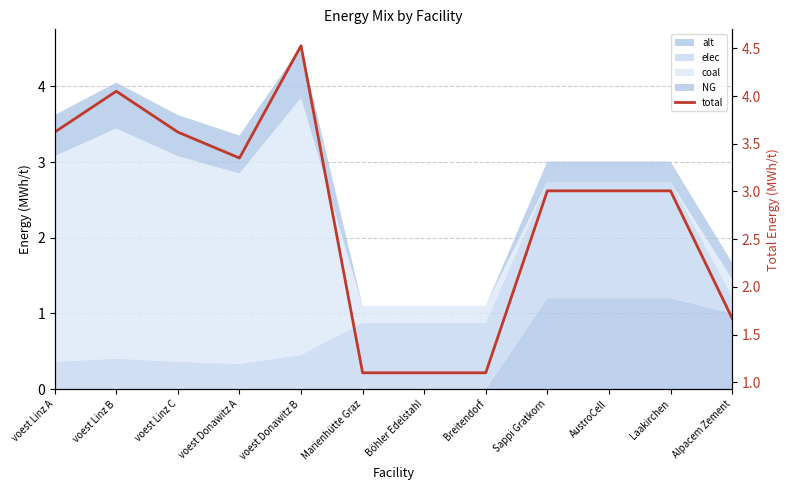

At which category does the chart reach its peak across all series?

voest Donawitz B